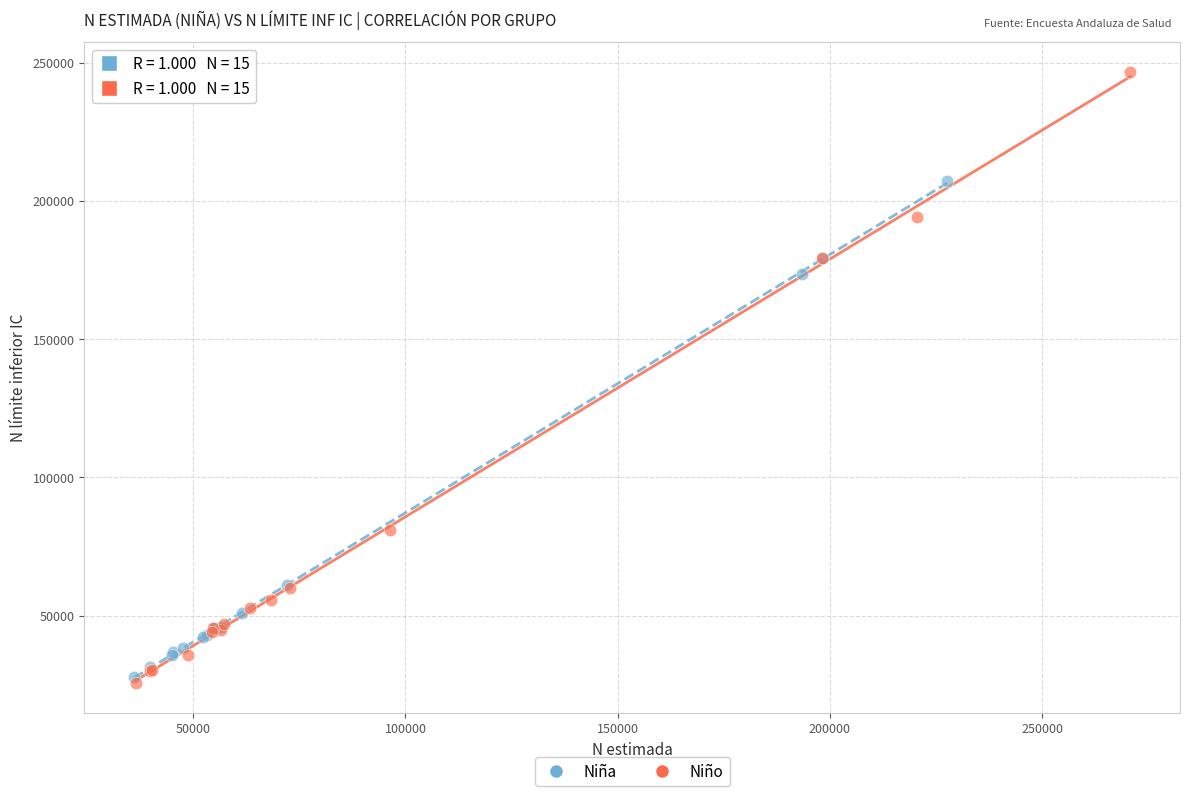

What are all the series names shown in the legend?

Niña, Niño